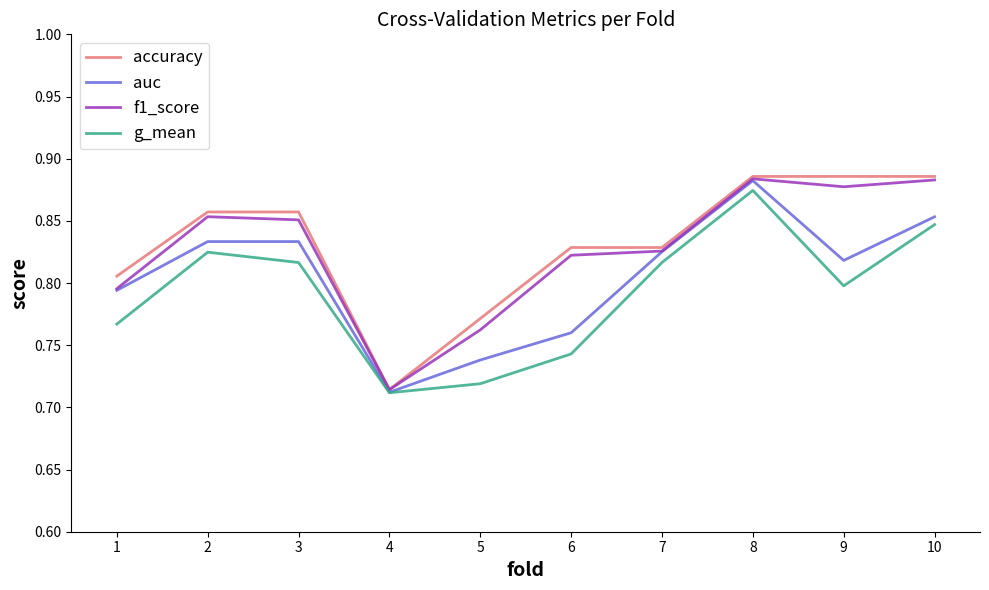

In auc, how many points are higher than both neighbors (excluding endpoints)?

2